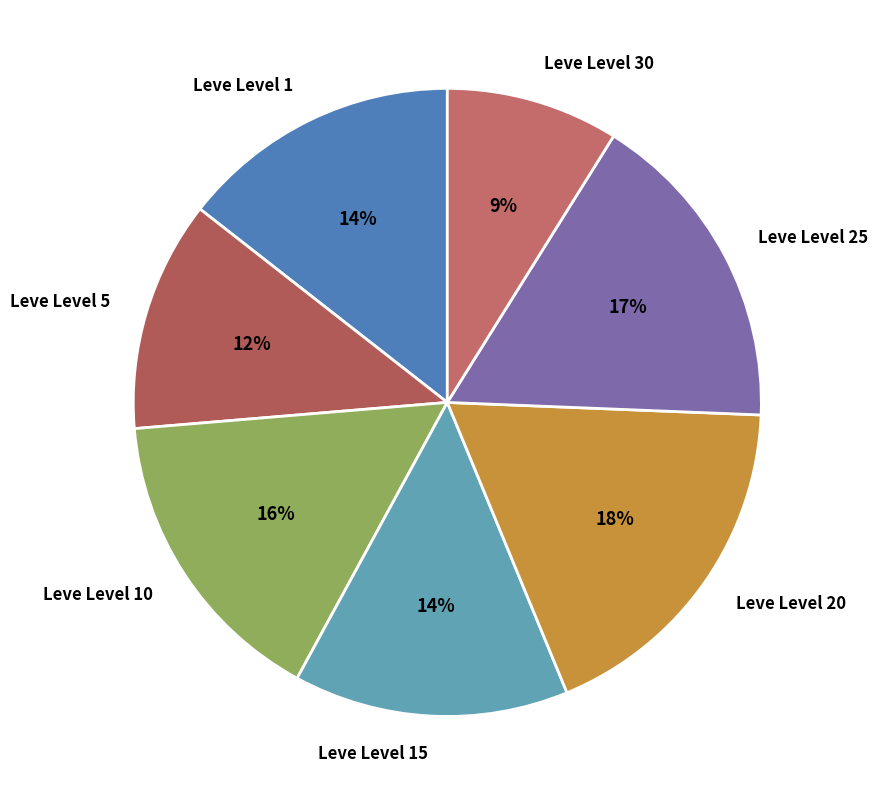

To the nearest percent, what percentage of the pie is Leve Level 10?

16%